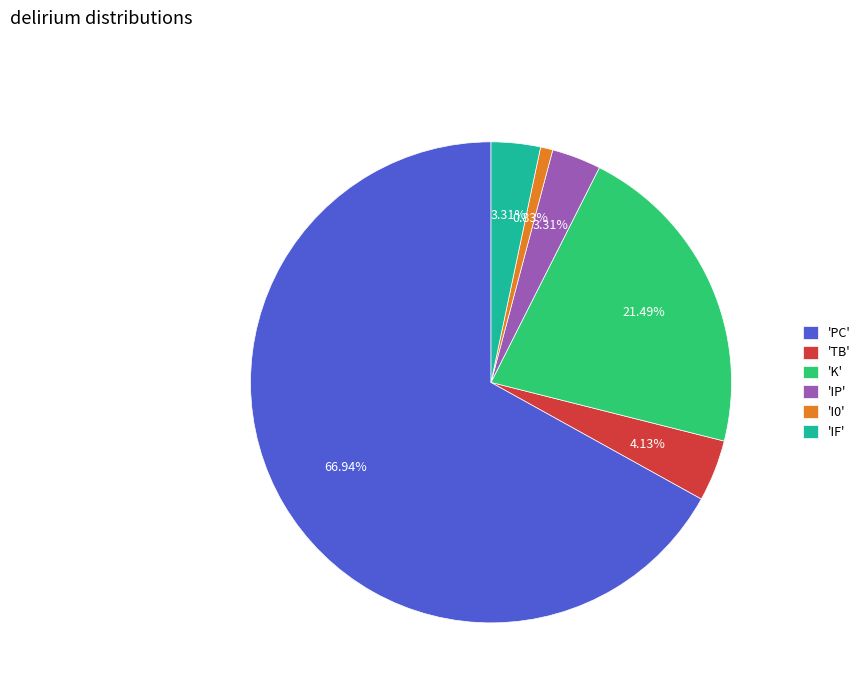

Which has a higher value, 'I0' or 'IP'?

'IP'